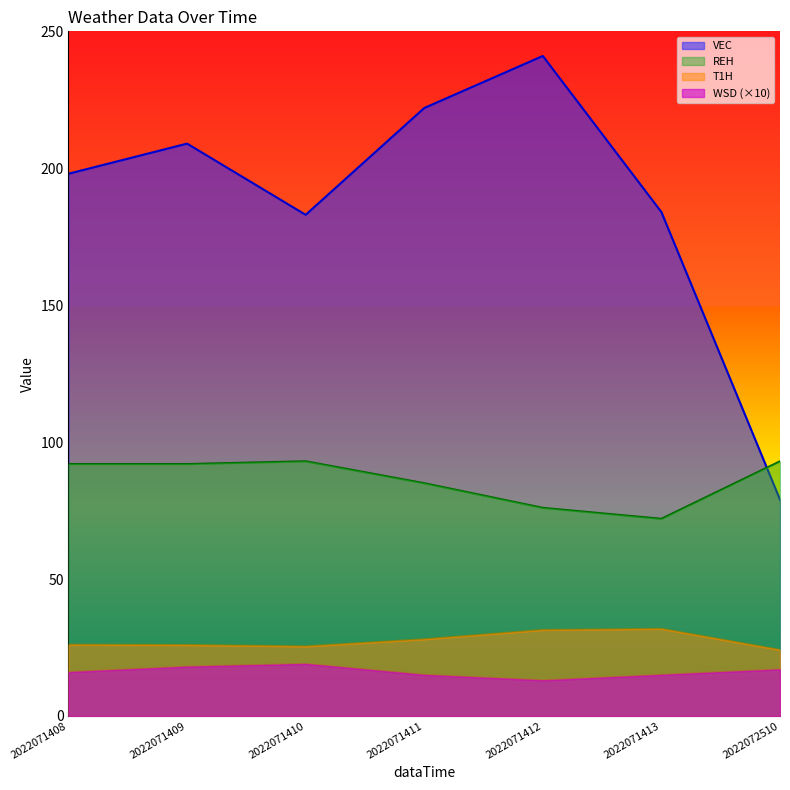

At which category does T1H reach its first local valley?

2022071410